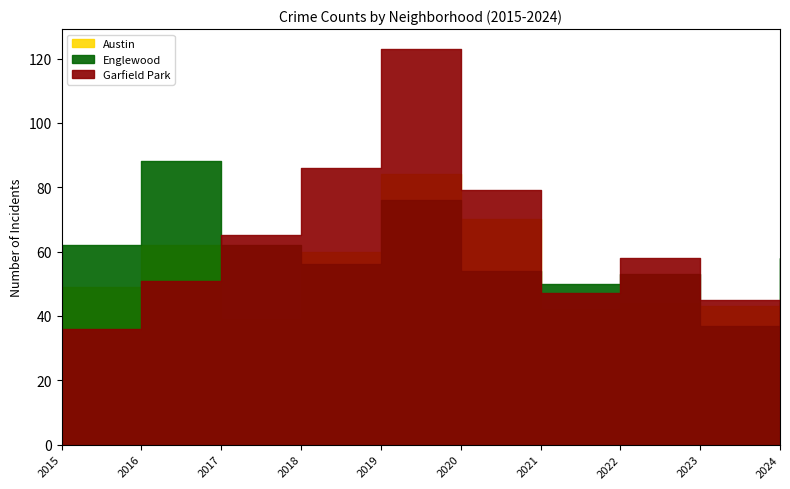

True or false: Englewood has a value of 157 at 2016.

False